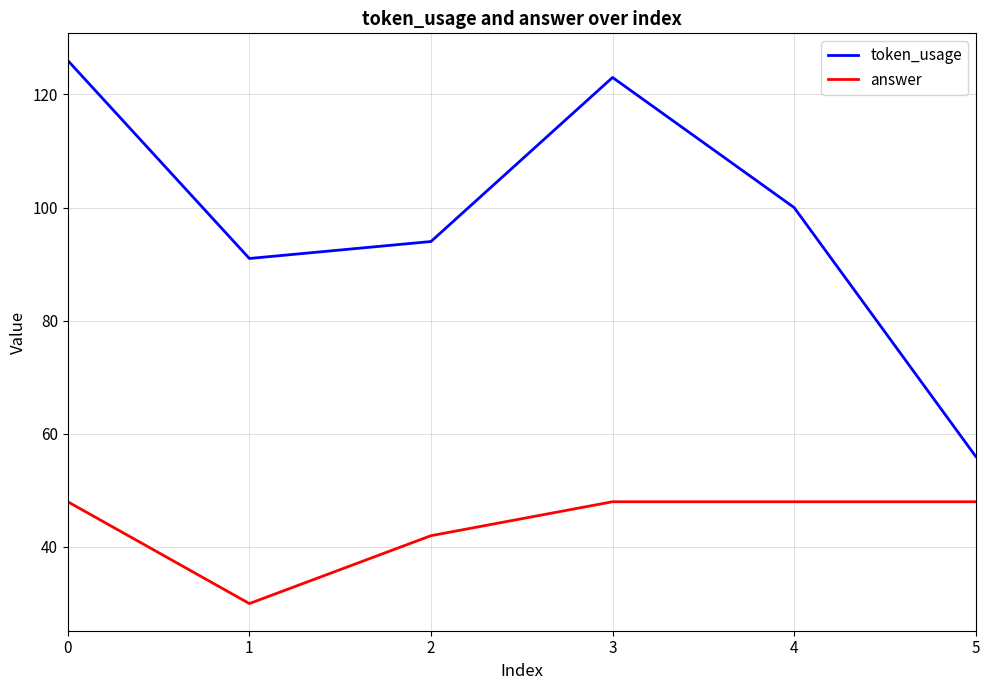

True or false: token_usage and answer cross at least once.

False